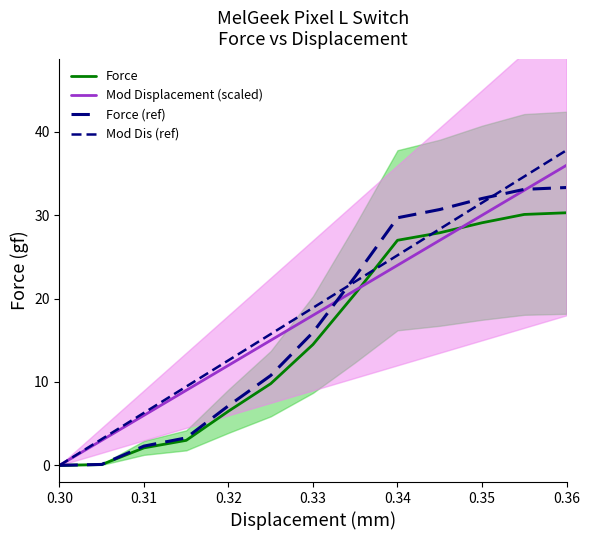

Which series ends up on top after the final intersection of Force and Mod Displacement (scaled)?

Mod Displacement (scaled)